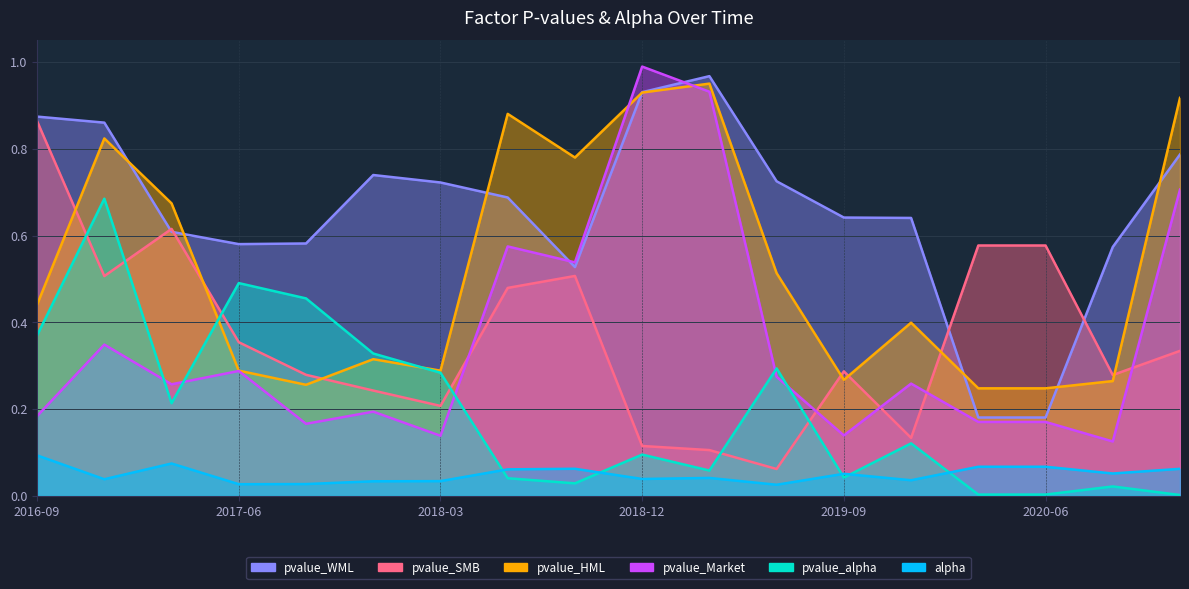

Reading left to right, what are all the values shown in this chart?

alpha: 0.1	0.0	0.1	0.0	0.0	0.0	0.0	0.1	0.1	0.0	0.0	0.0	0.1	0.0	0.1	0.1	0.1	0.1
pvalue_alpha: 0.4	0.7	0.2	0.5	0.5	0.3	0.3	0.0	0.0	0.1	0.1	0.3	0.0	0.1	0.0	0.0	0.0	0.0
pvalue_Market: 0.2	0.3	0.3	0.3	0.2	0.2	0.1	0.6	0.5	1.0	0.9	0.3	0.1	0.3	0.2	0.2	0.1	0.7
pvalue_HML: 0.4	0.8	0.7	0.3	0.3	0.3	0.3	0.9	0.8	0.9	1.0	0.5	0.3	0.4	0.2	0.2	0.3	0.9
pvalue_SMB: 0.9	0.5	0.6	0.4	0.3	0.2	0.2	0.5	0.5	0.1	0.1	0.1	0.3	0.1	0.6	0.6	0.3	0.3
pvalue_WML: 0.9	0.9	0.6	0.6	0.6	0.7	0.7	0.7	0.5	0.9	1.0	0.7	0.6	0.6	0.2	0.2	0.6	0.8